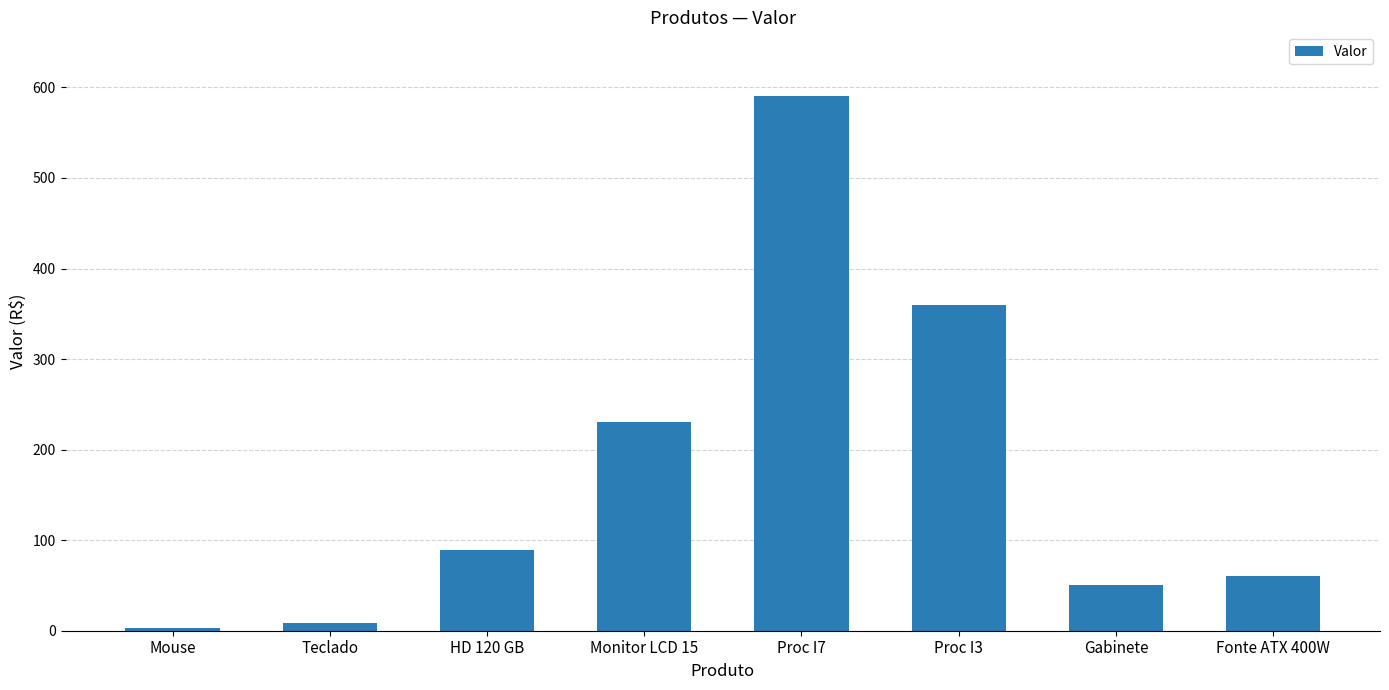

What is the sum of the values at Gabinete and Mouse?

53.5